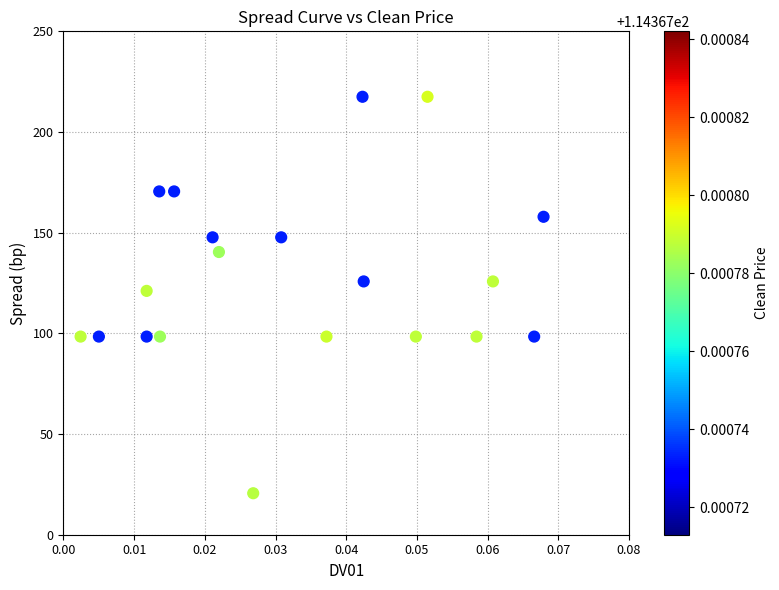

List the coordinates of all points as (X, Y) pairs, reading left to right.

(0.0, 98.4)  (0.0, 98.4)  (0.0, 121.1)  (0.0, 98.4)  (0.0, 170.5)  (0.0, 98.4)  (0.0, 170.5)  (0.0, 147.7)  (0.0, 140.4)  (0.0, 20.6)  (0.0, 147.7)  (0.0, 98.4)  (0.0, 217.5)  (0.0, 125.8)  (0.0, 98.4)  (0.1, 217.5)  (0.1, 98.4)  (0.1, 125.8)  (0.1, 98.4)  (0.1, 157.9)